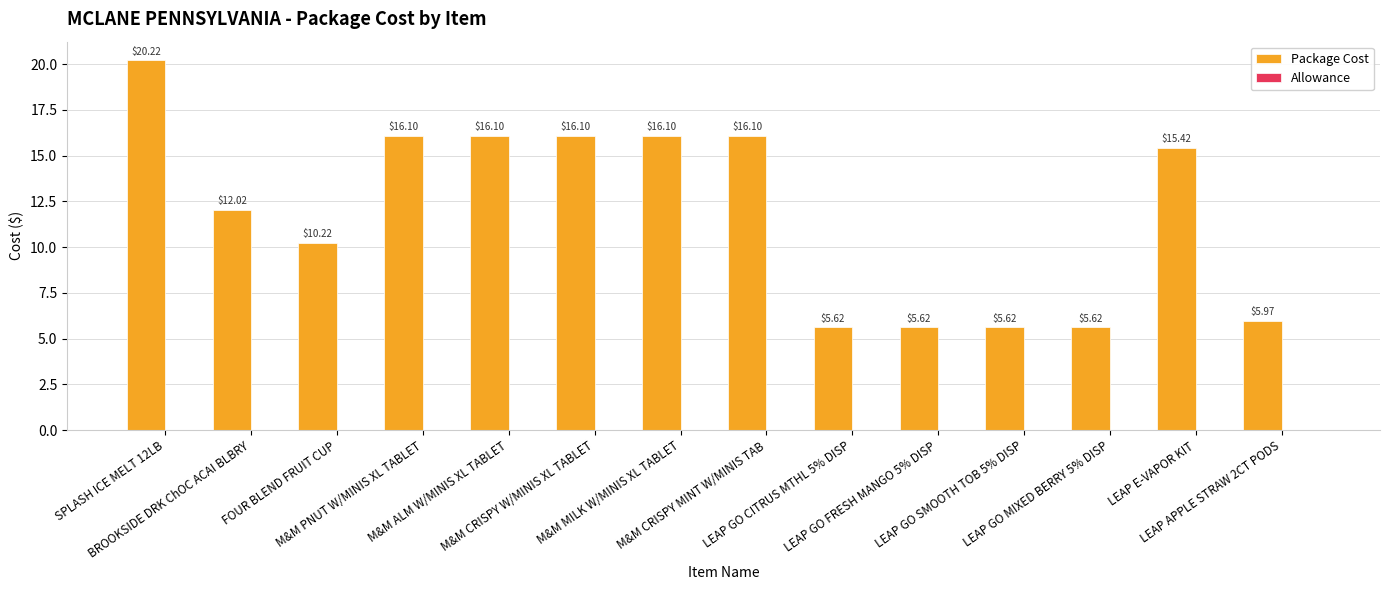

What is the label of the 10th bar from the left?

LEAP GO FRESH MANGO 5% DISP